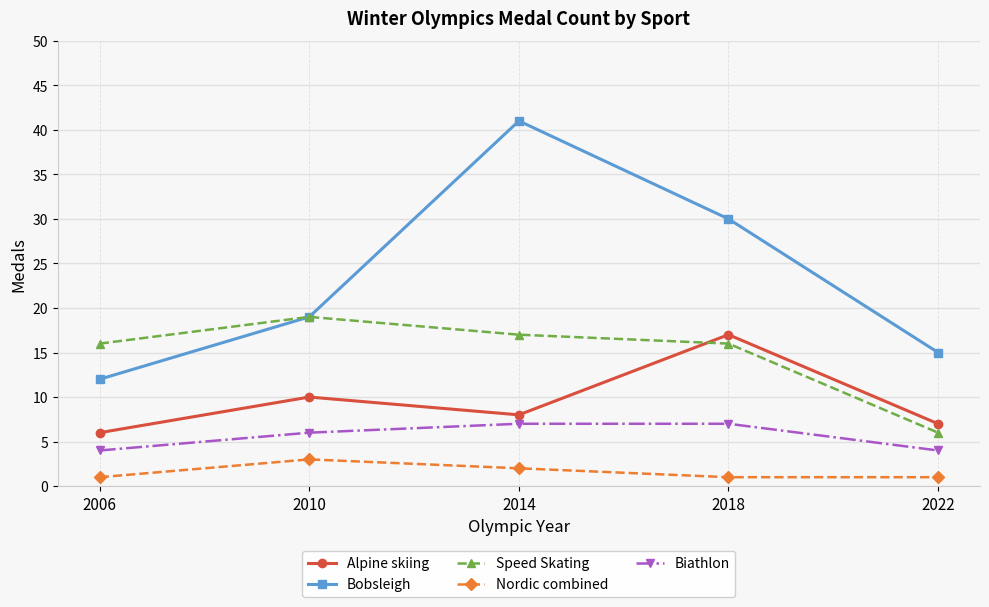

The Biathlon series shows 4 at 2006. True or false?

True